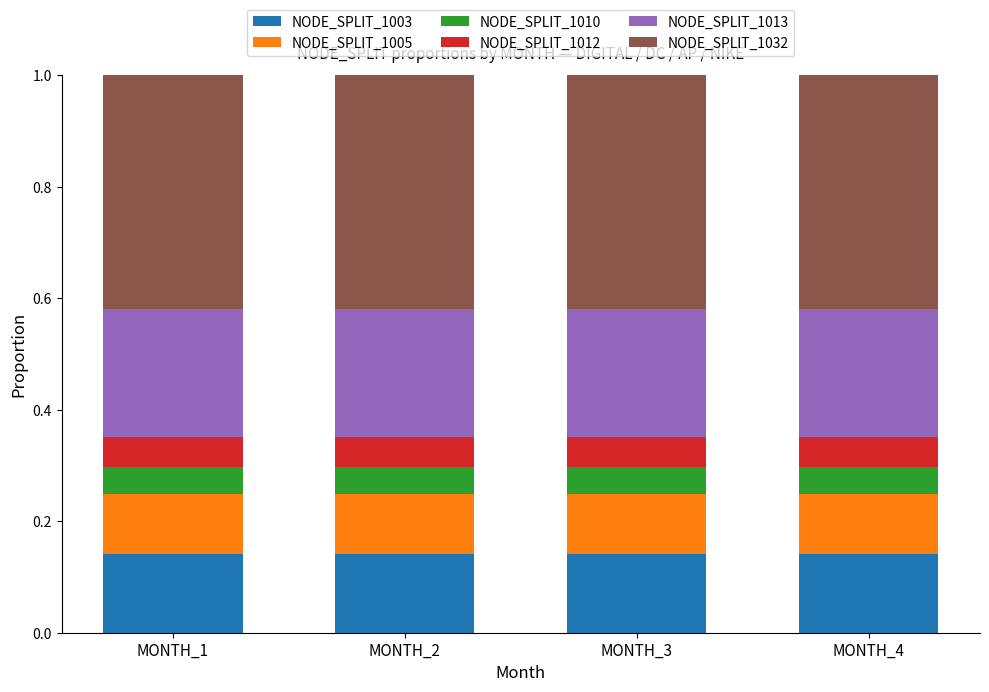

What is the total value across all series at MONTH_2?

1.0